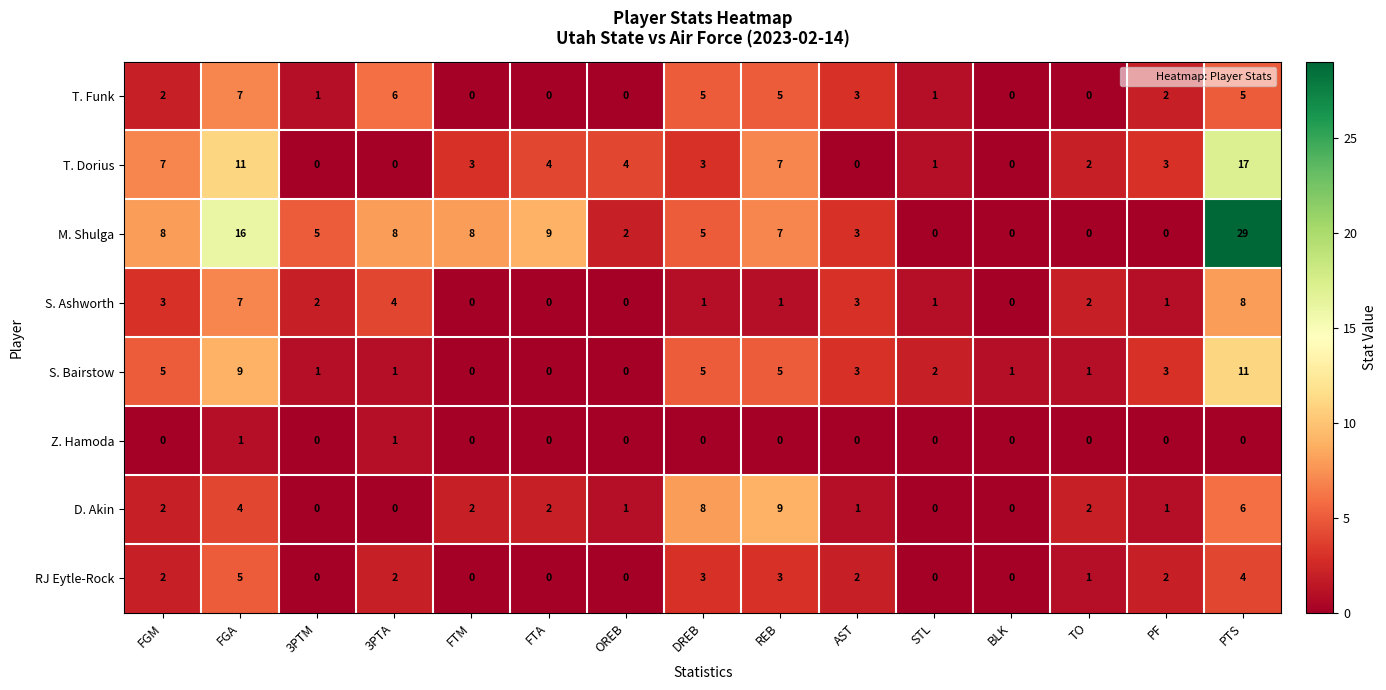

Which series has the largest range (max minus min)?

M. Shulga